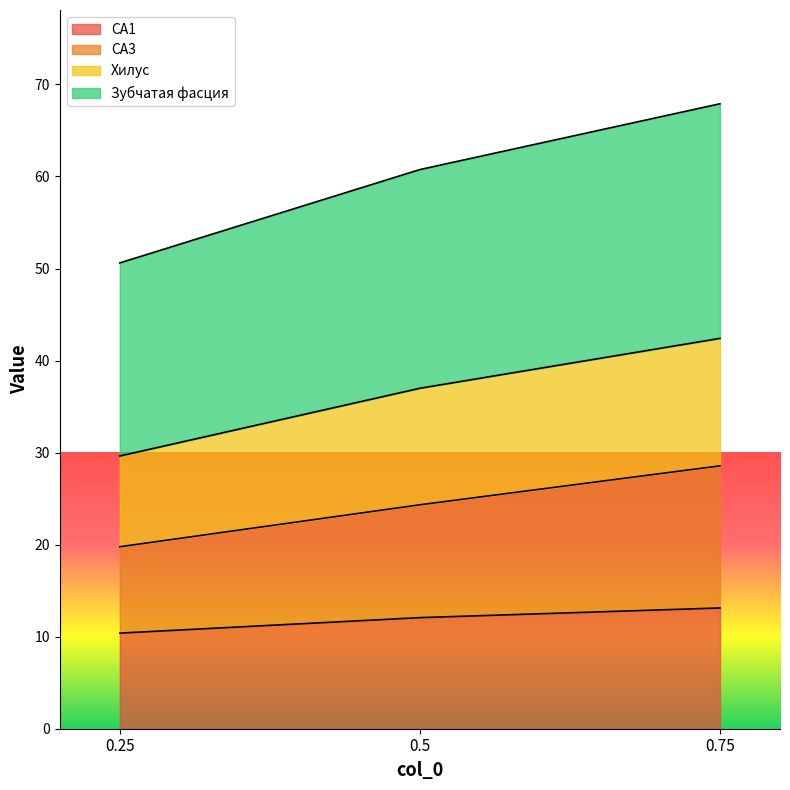

At which label is Хилус closest to 59?

0.5